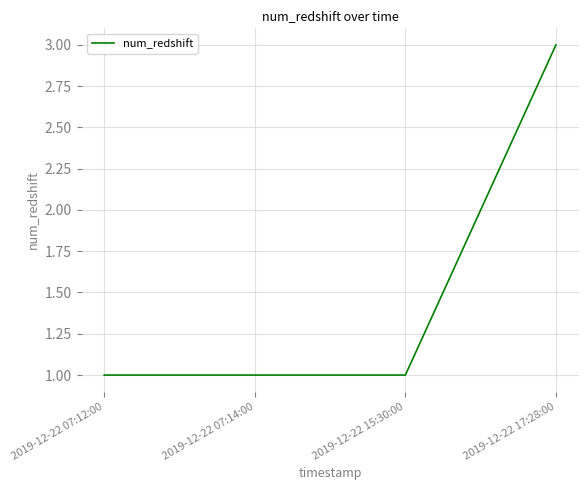

Reading left to right, list all the values displayed in this chart.

1	1	1	3